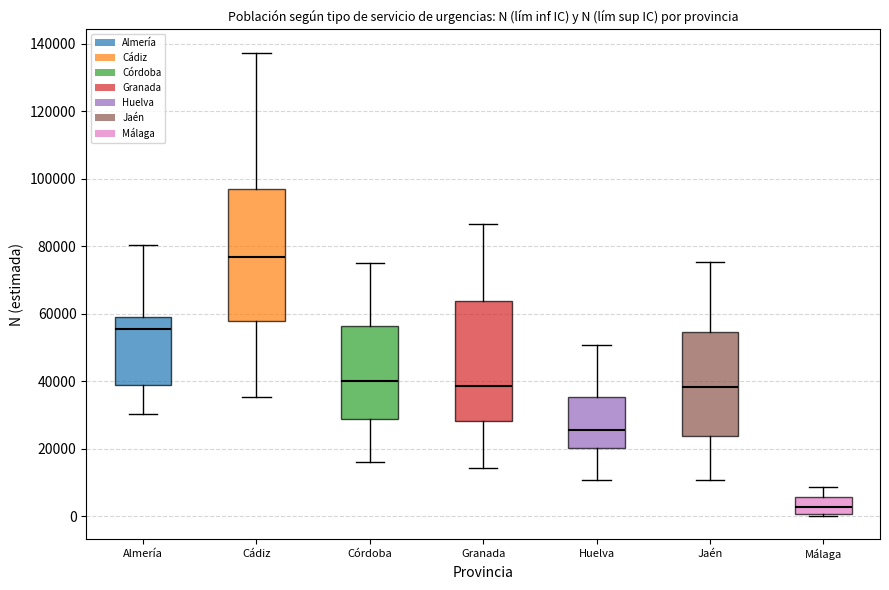

Reading left to right, transcribe this box plot: for each box, give where its median line is, the range the box spans, and where its two whiskers end, as read against the y-axis. The values are not printed on the chart, so give them approximately, as read against the axis.

Almería: median 56000, box 38000 to 58000, whiskers 30000 to 80000
Cádiz: median 76000, box 58000 to 96000, whiskers 36000 to 138000
Córdoba: median 40000, box 28000 to 56000, whiskers 16000 to 76000
Granada: median 38000, box 28000 to 64000, whiskers 14000 to 86000
Huelva: median 26000, box 20000 to 36000, whiskers 10000 to 50000
Jaén: median 38000, box 24000 to 54000, whiskers 10000 to 76000
Málaga: median 2000, box 0 to 6000, whiskers 0 (just below the box's lower edge) to 8000